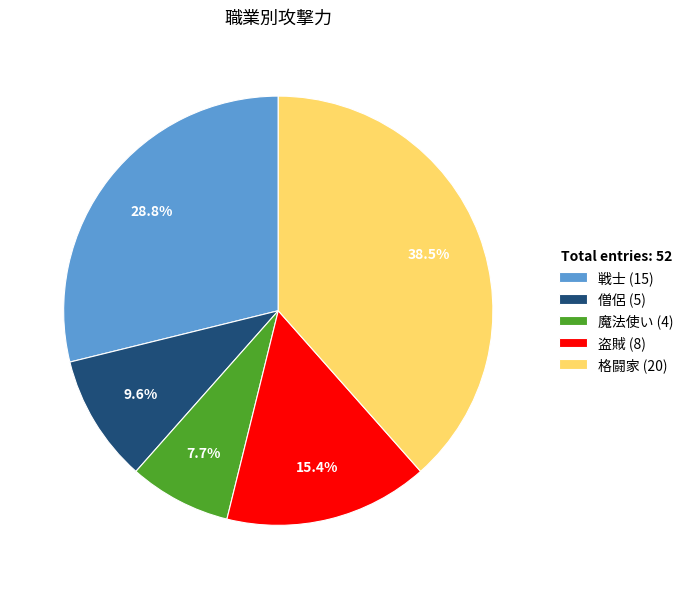

Rank the categories by value from lowest to highest.

魔法使い, 僧侶, 盗賊, 戦士, 格闘家